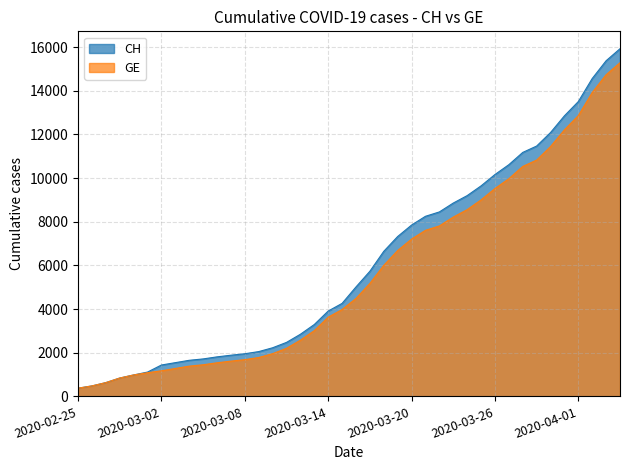

How many lines are shown in the chart?

2